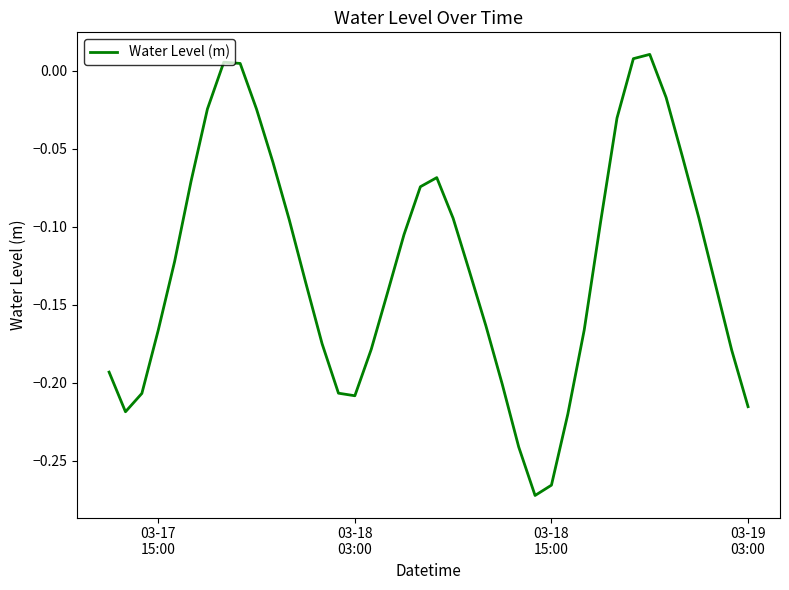

What is the difference between the maximum and minimum values?

0.3